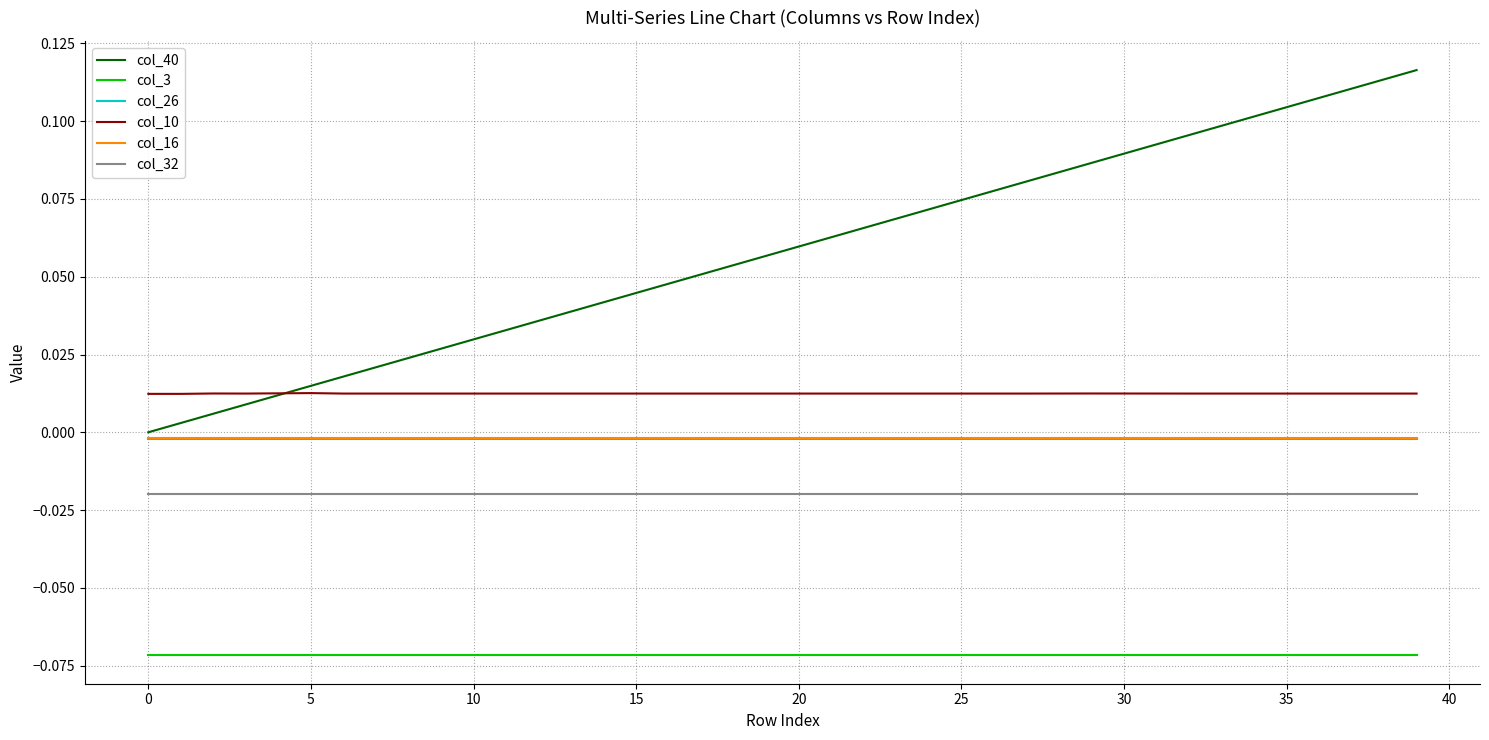

True or false: col_10 and col_16 cross at least once.

False